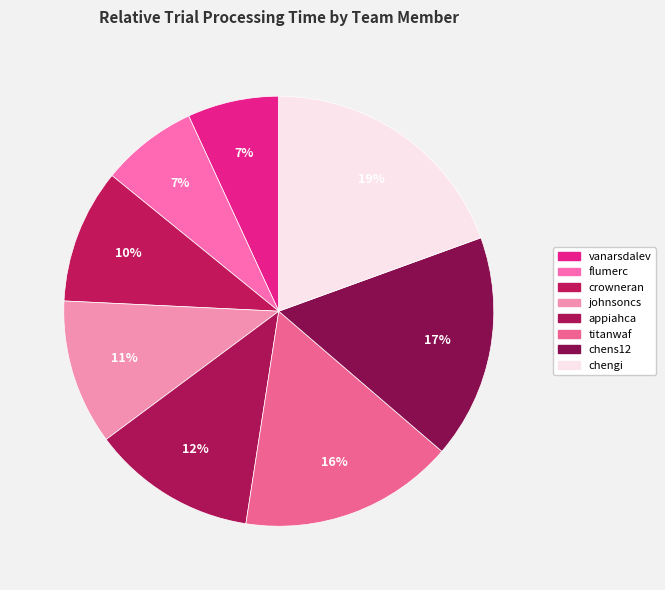

Does appiahca account for over 50% of the chart?

No